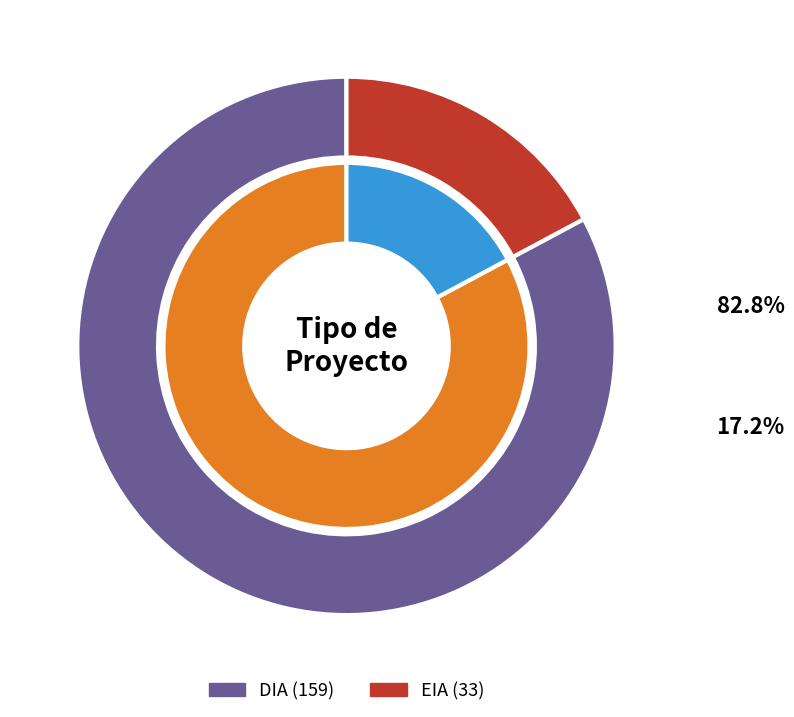

To the nearest percent, what is the difference between the DIA and EIA slice percentages?

66%